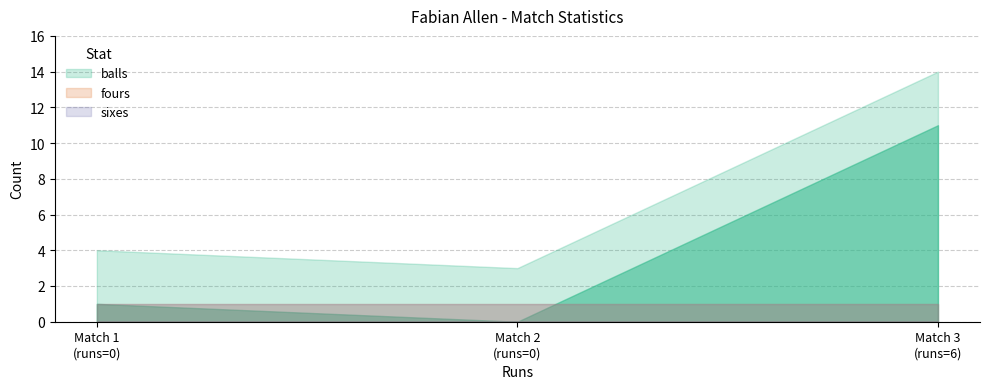

What is the total value across all series at 0?

1